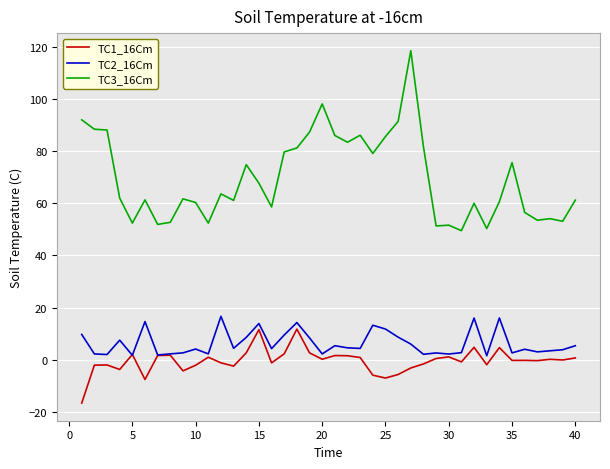

What is the maximum value shown in the chart?

118.5